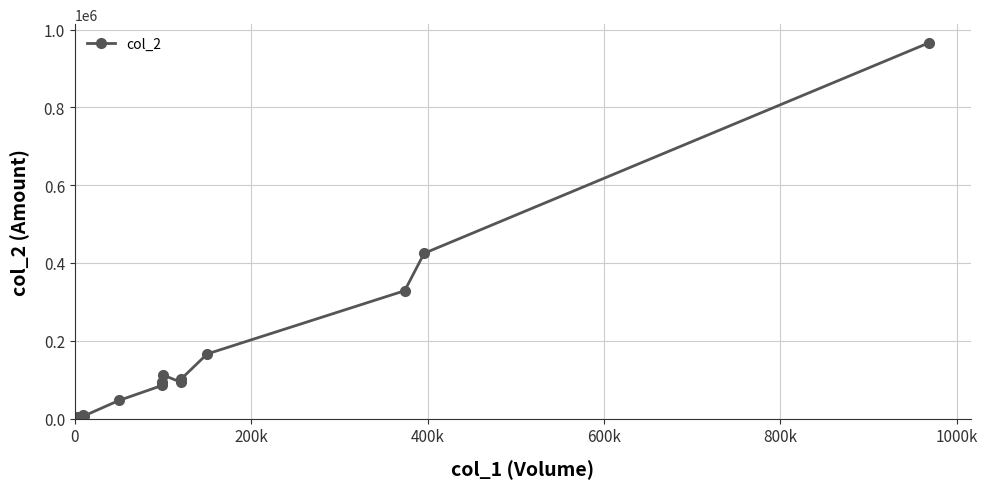

How many lines are shown in the chart?

1